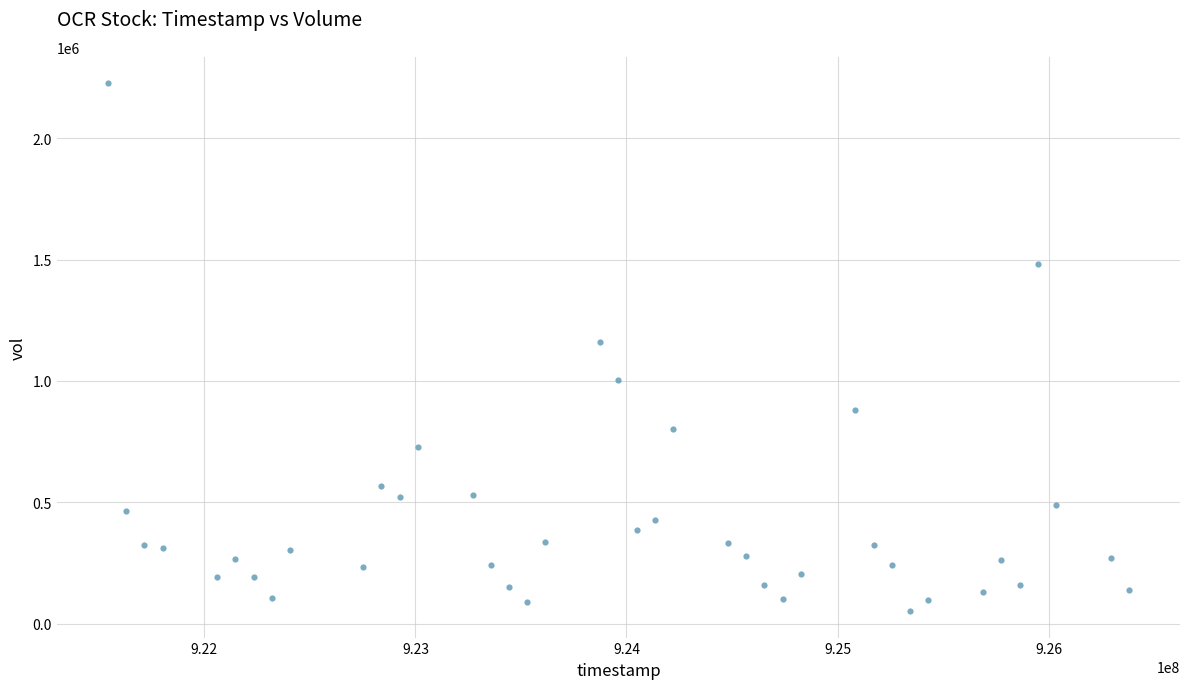

What is the range of Y values (max minus min)?

2174907